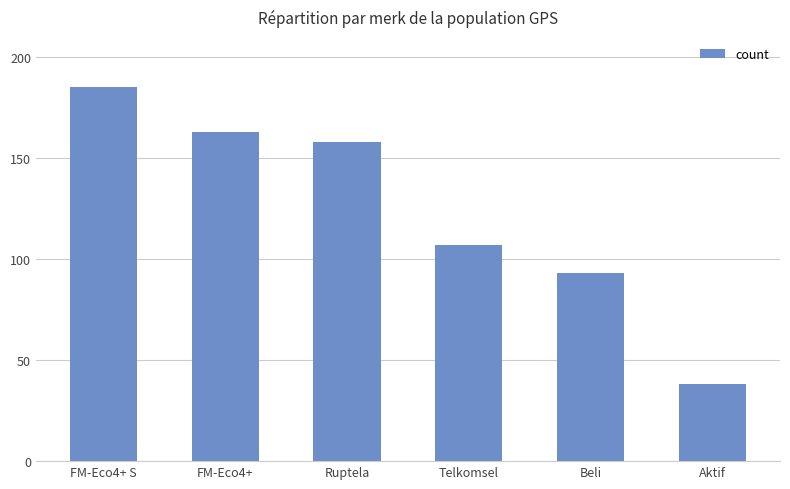

Does the chart contain any negative values?

No